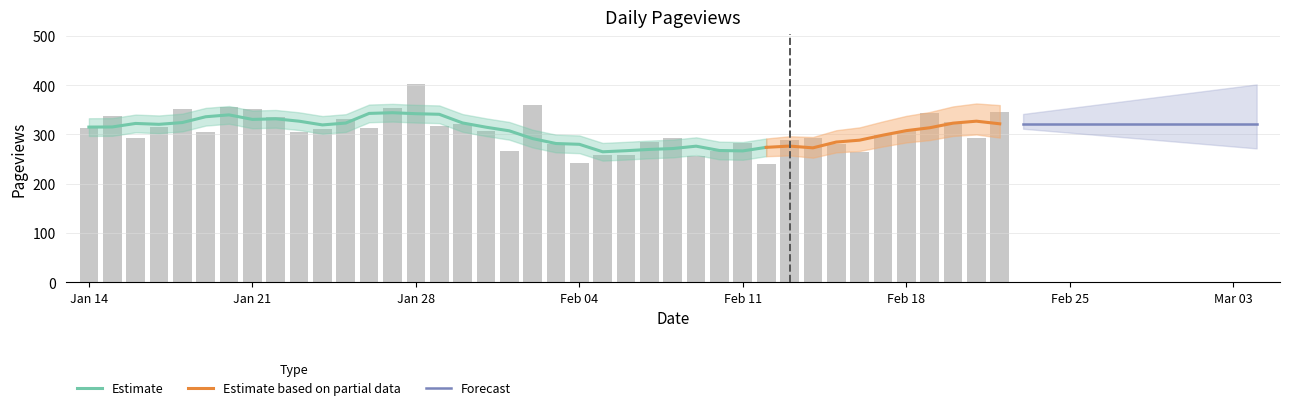

What is the difference between the values at 2024-01-20 and 2024-02-02?

4